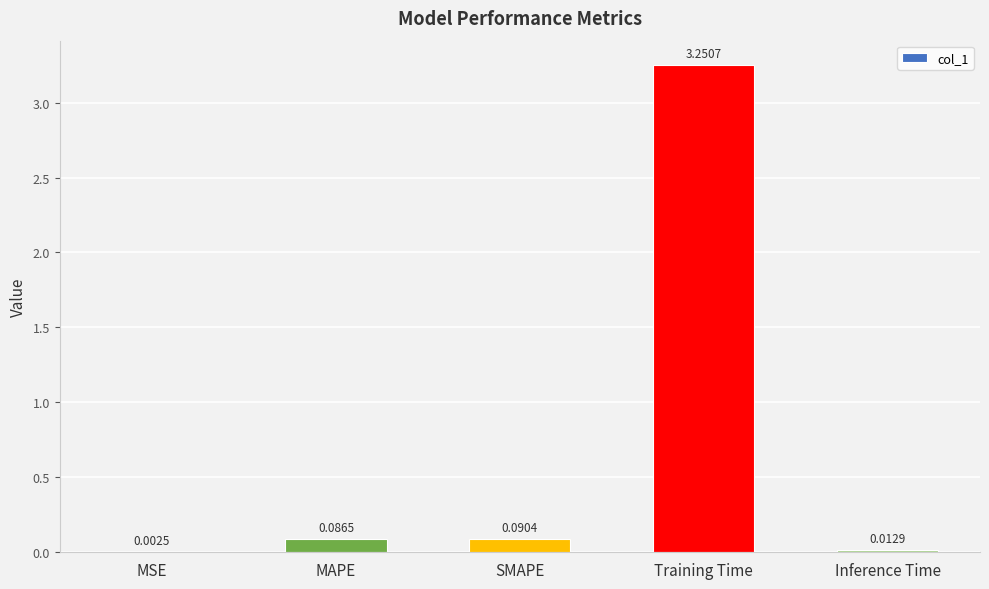

How many categories are shown in the chart?

5